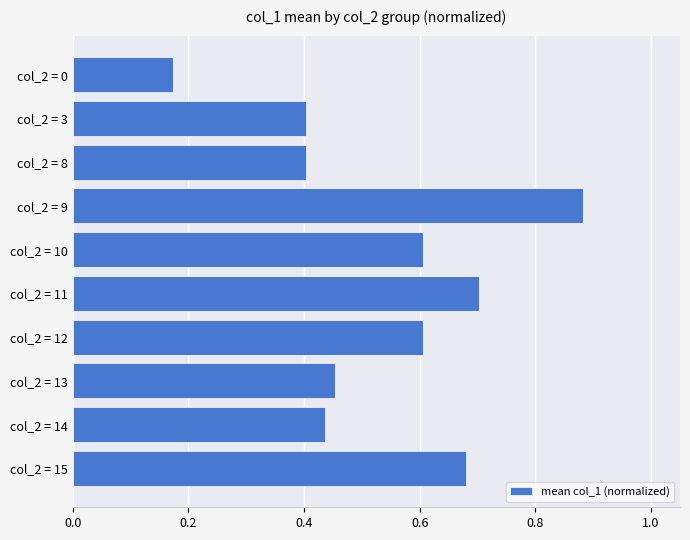

Which label corresponds to the largest value in the chart?

col_2 = 9